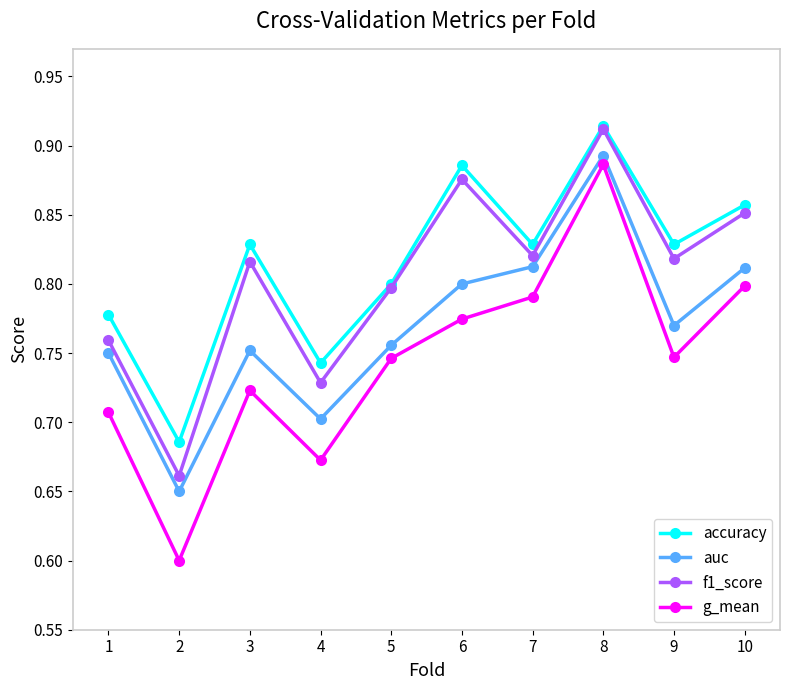

What is the difference between the f1_score values at 10 and 4?

0.1